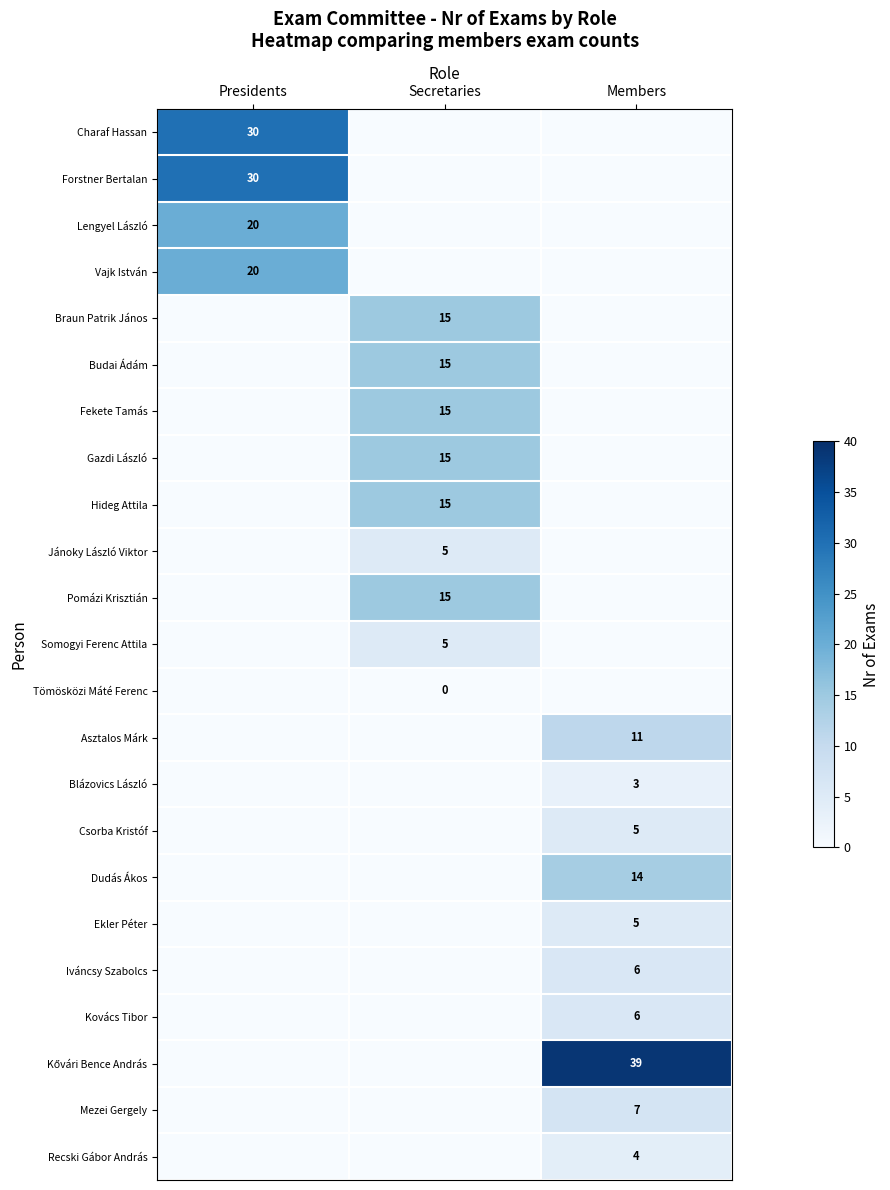

The value of Dudás Ákos at Members is 14. True or false?

True